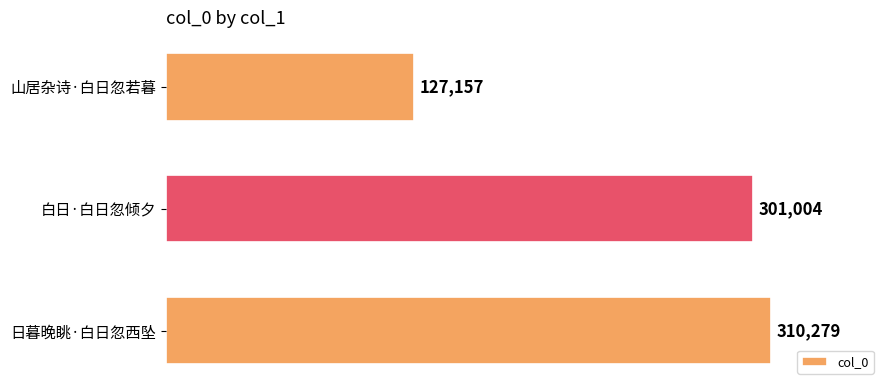

What is the difference between the maximum and minimum values?

183122